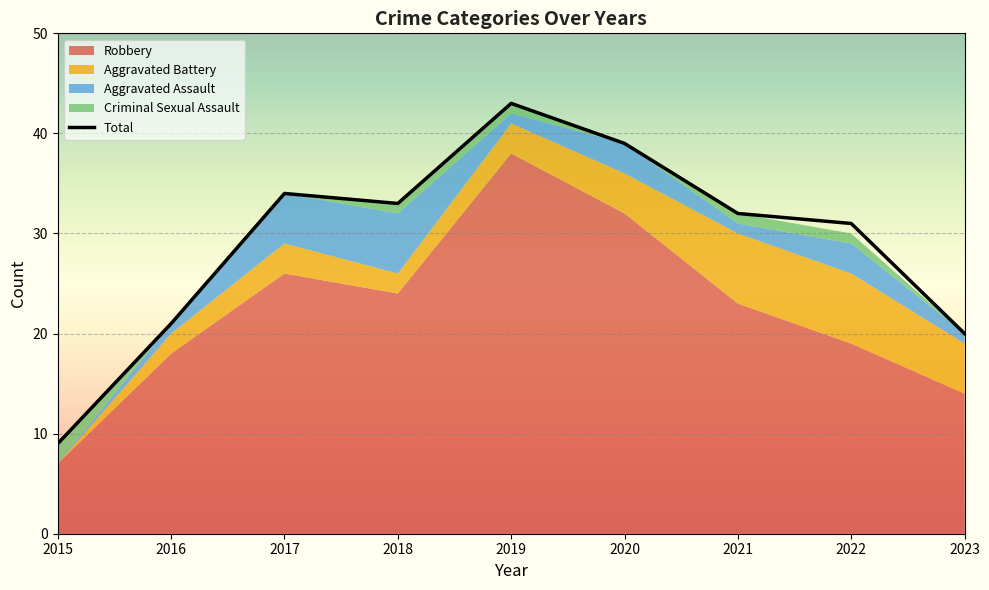

What is the smallest value displayed?

9